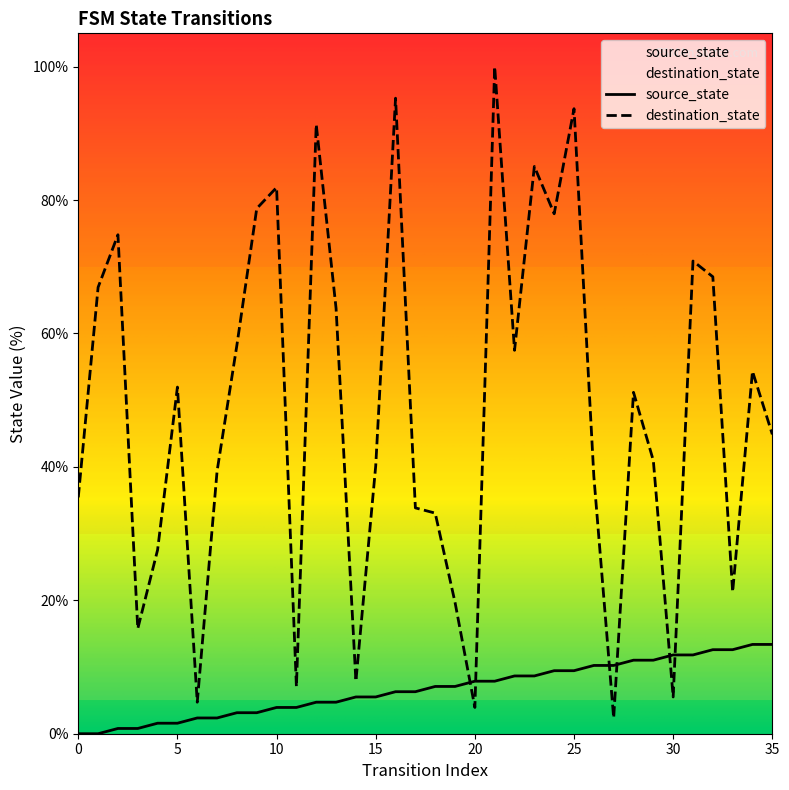

What is the difference between the destination_state values at 34 and 35?

9.4